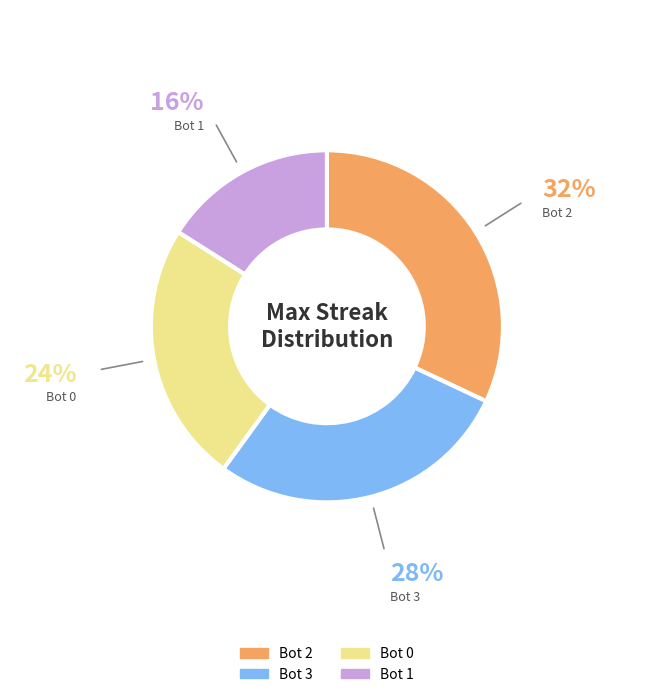

How many segments does this pie chart have?

4